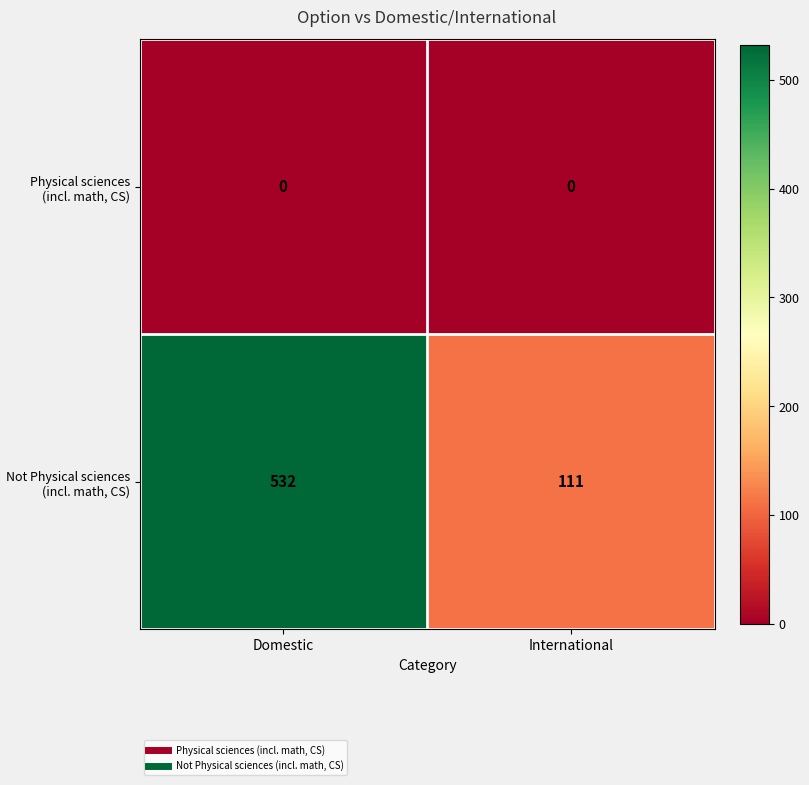

How many distinct data groups are displayed?

2